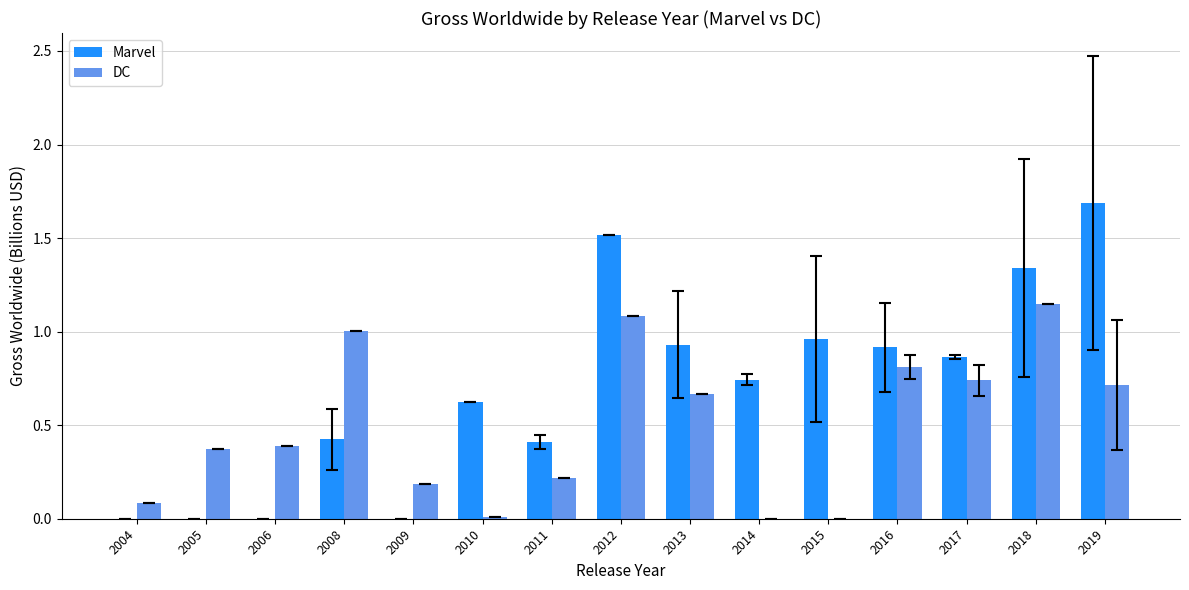

The DC series shows 0.7 at 2013. True or false?

True